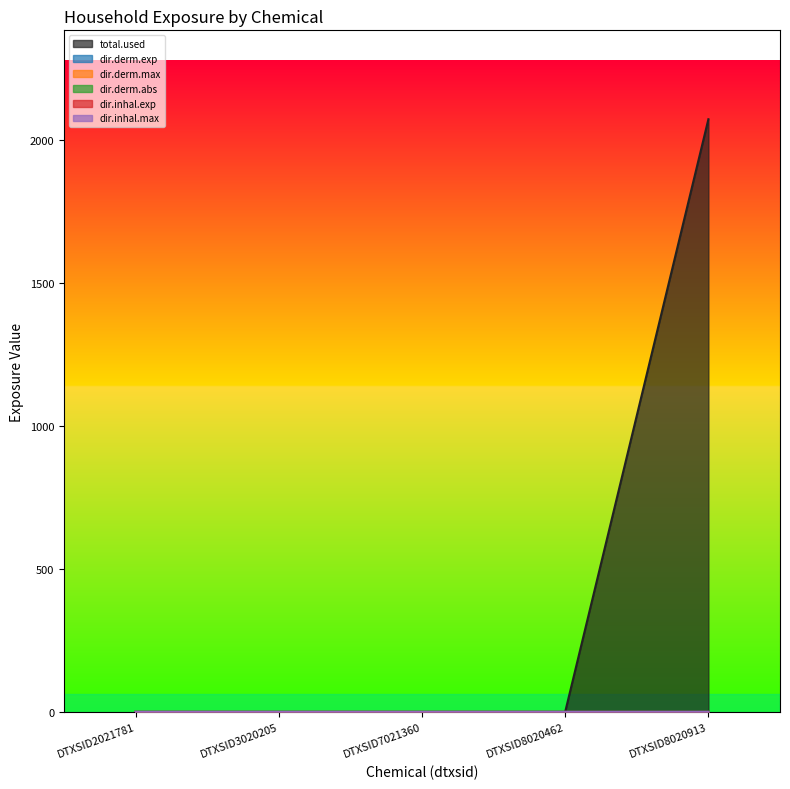

How many data points in dir.derm.exp are above 0?

1